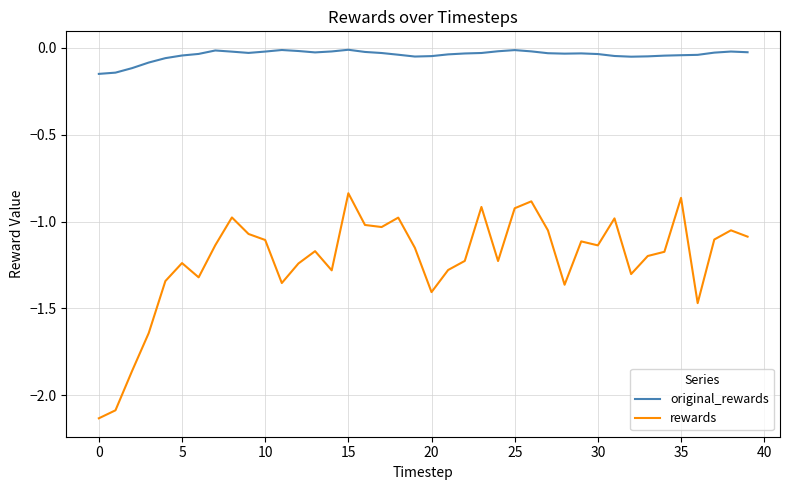

Which series has the widest spread of values?

rewards